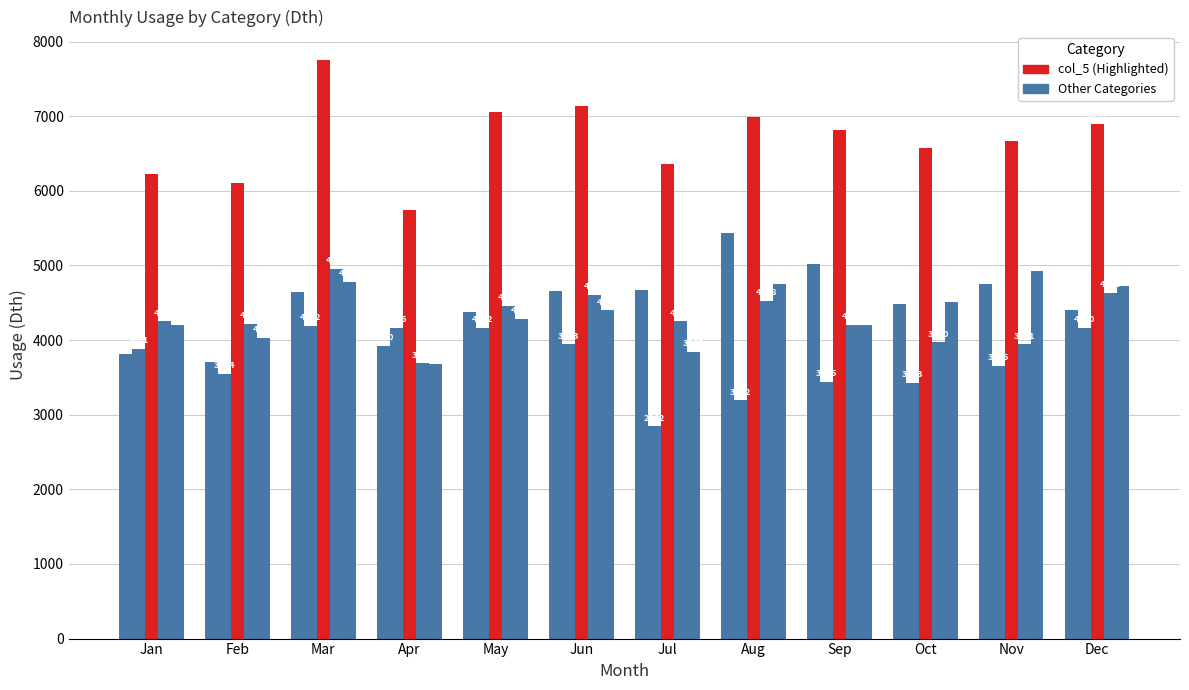

Does the chart contain stacked bars?

No